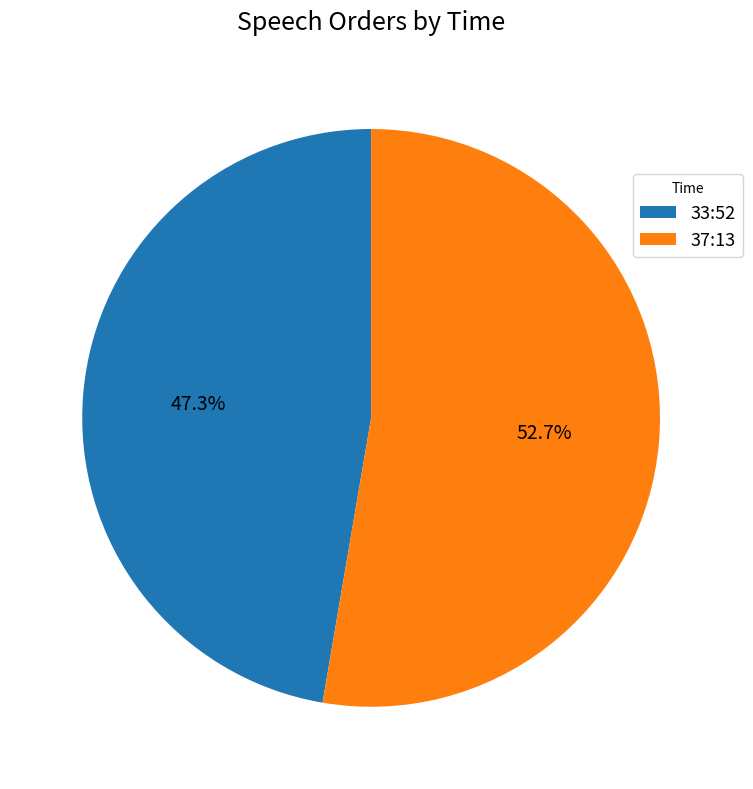

Does 33:52 account for over 50% of the chart?

No